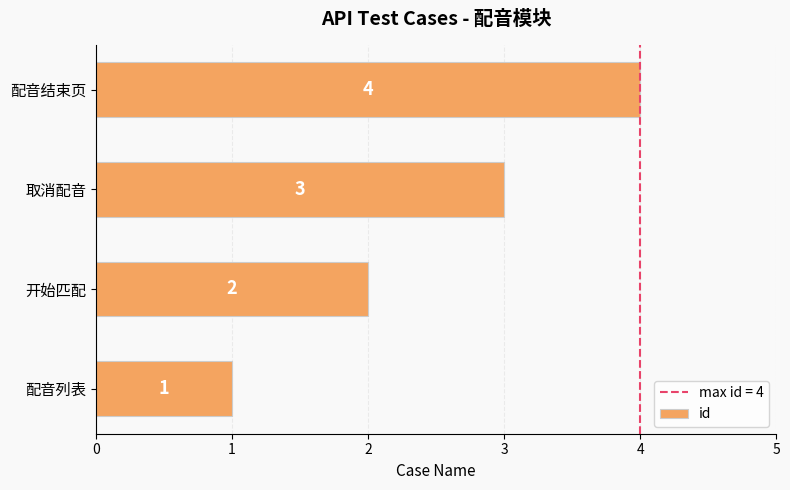

Rank the categories by value from lowest to highest.

配音列表, 开始匹配, 取消配音, 配音结束页